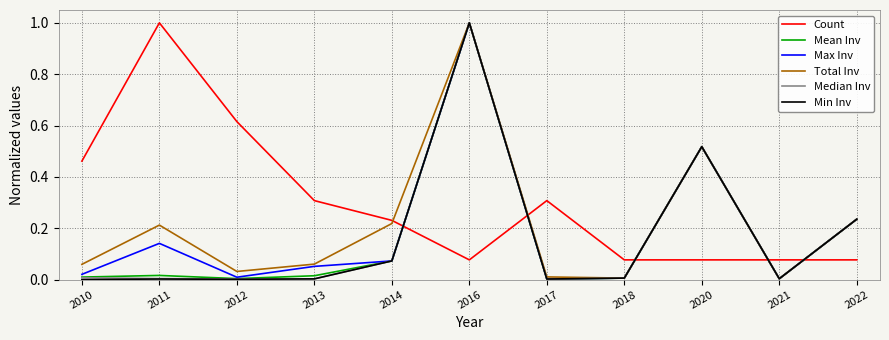

Between 2012 and 2013, which series saw the biggest shift?

Count